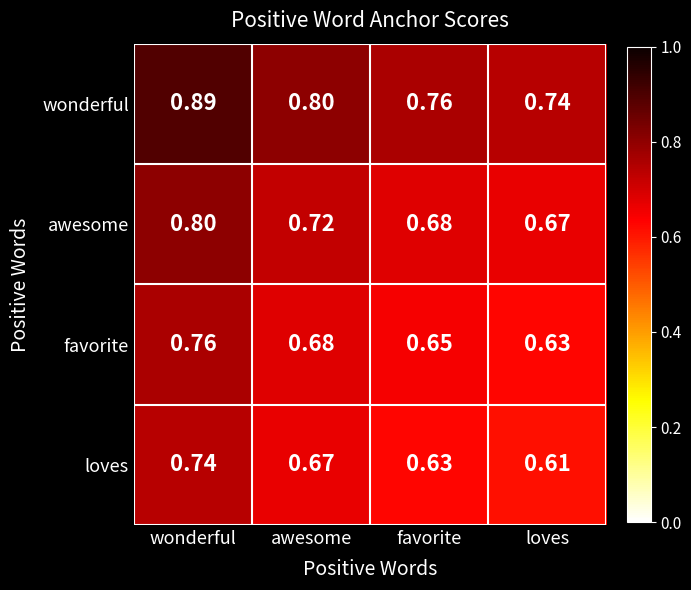

At which category is the sum across all series the highest?

wonderful